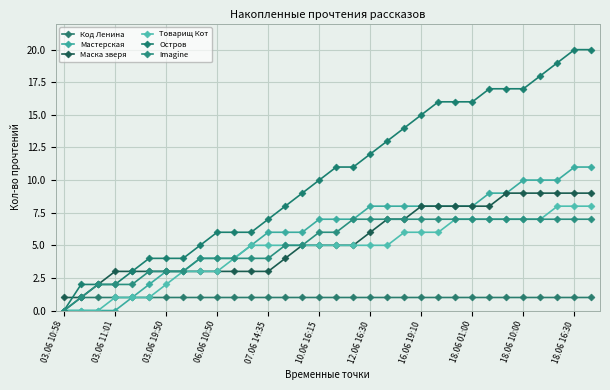

Is this an area chart (filled region under the line)?

No